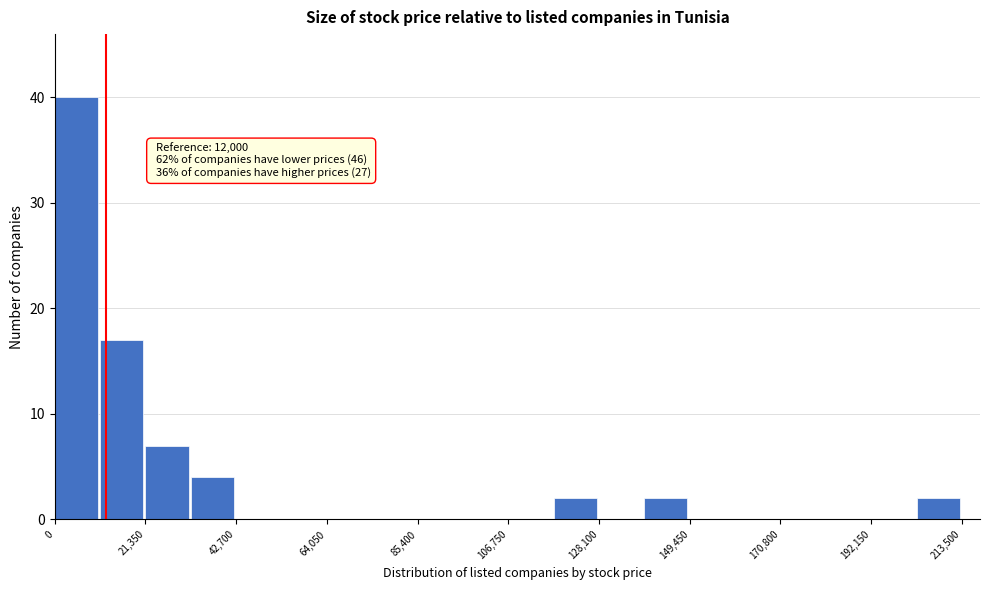

Read against the x-axis, roughly where is the centre of the tallest bar?

5000